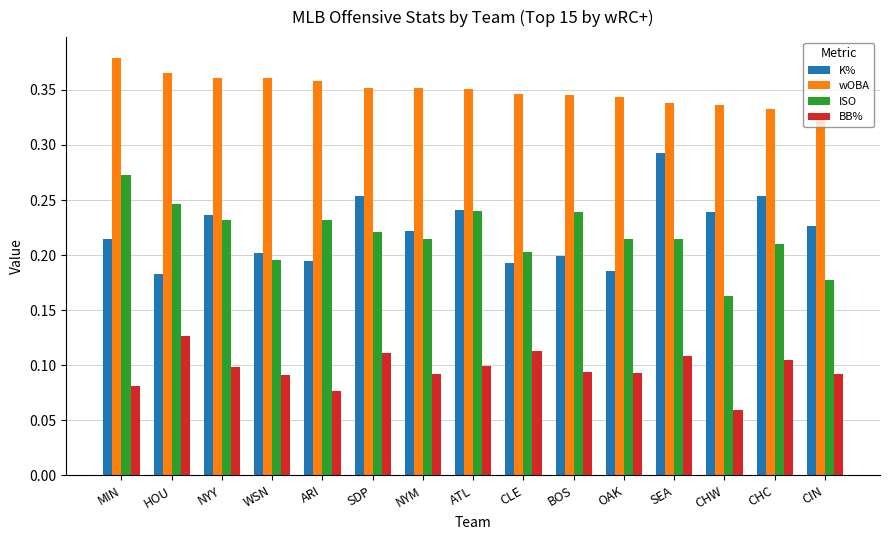

Which category has the highest value in the K% series?

SEA